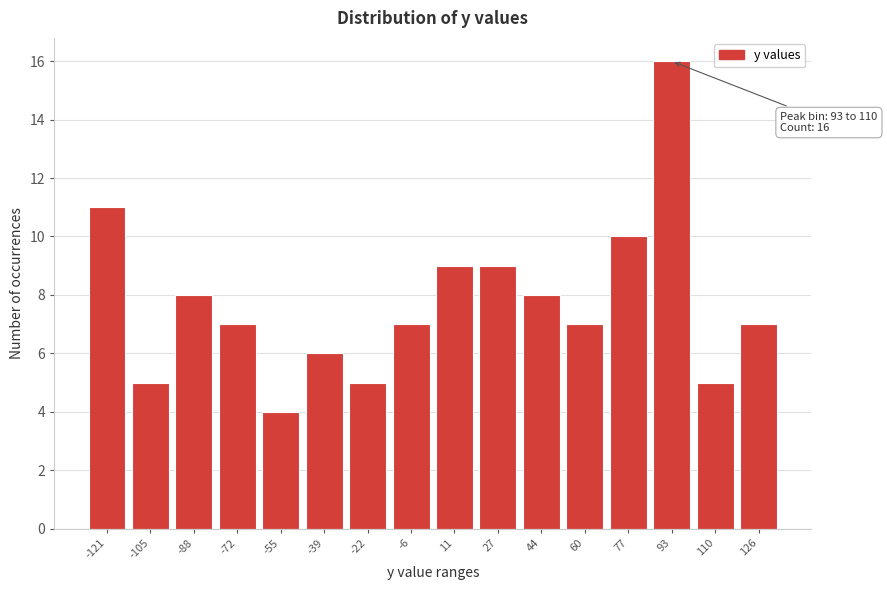

Reading right to left, list all the values displayed in this chart.

126=7	110=5	93=16	77=10	60=7	44=8	27=9	11=9	-6=7	-22=5	-39=6	-55=4	-72=7	-88=8	-105=5	-121=11